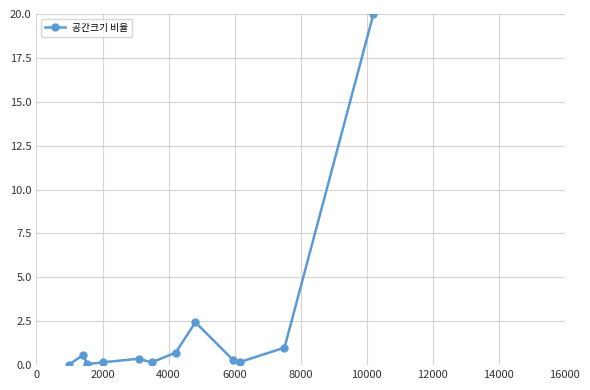

What is the maximum value shown in the chart?

20.0